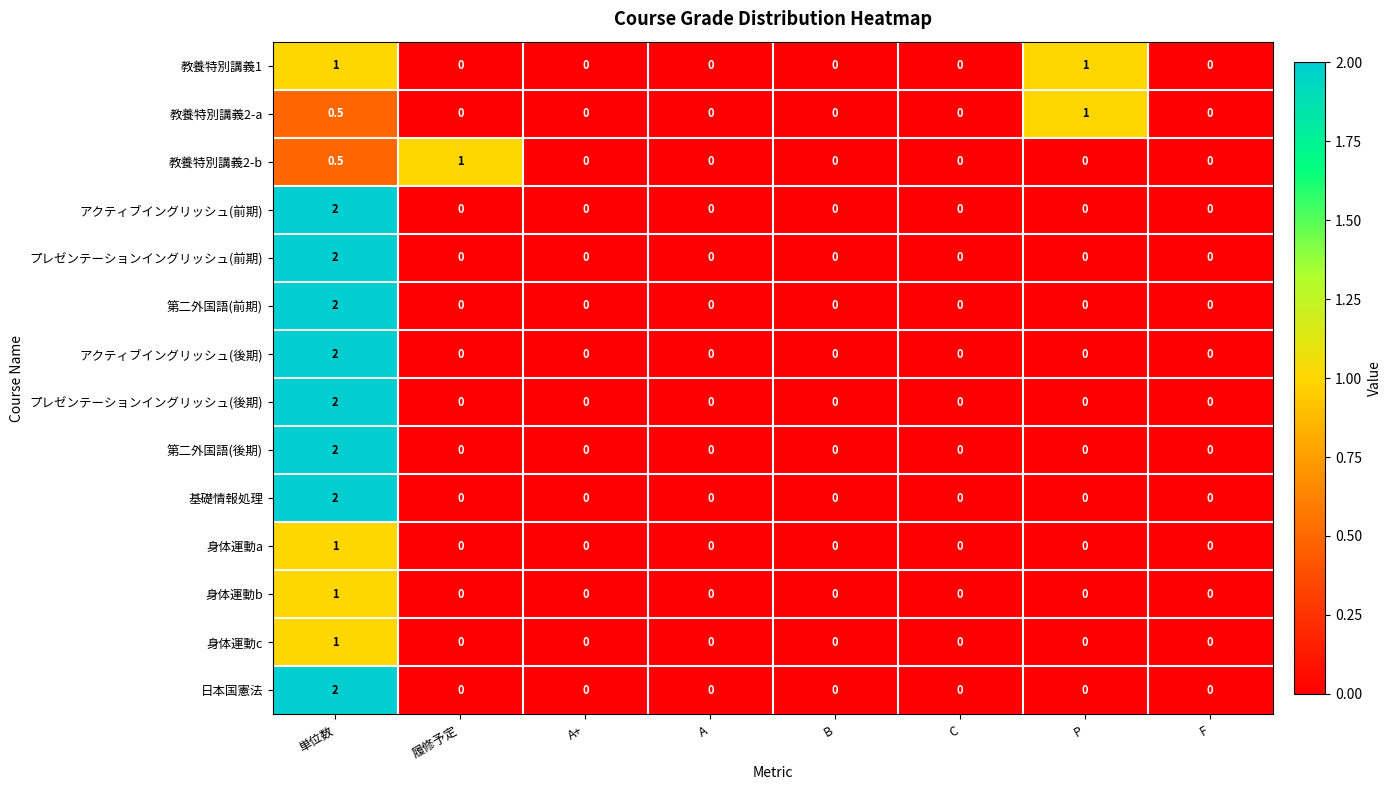

How many values in 基礎情報処理 are above zero?

1